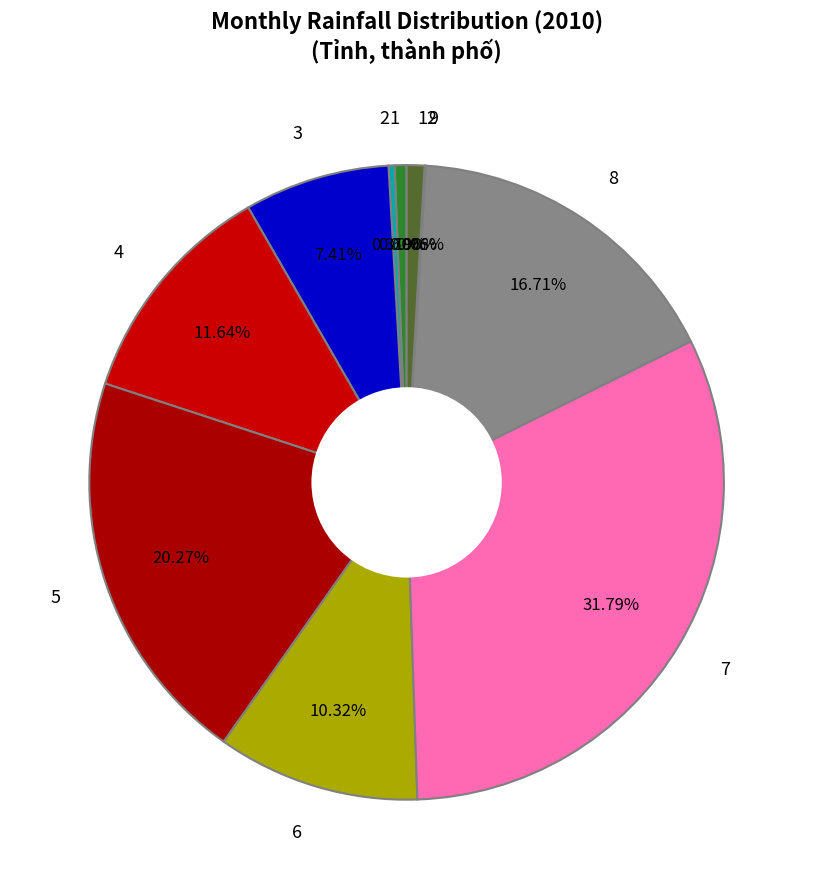

Is it true that 1 is 11% of the pie?

False